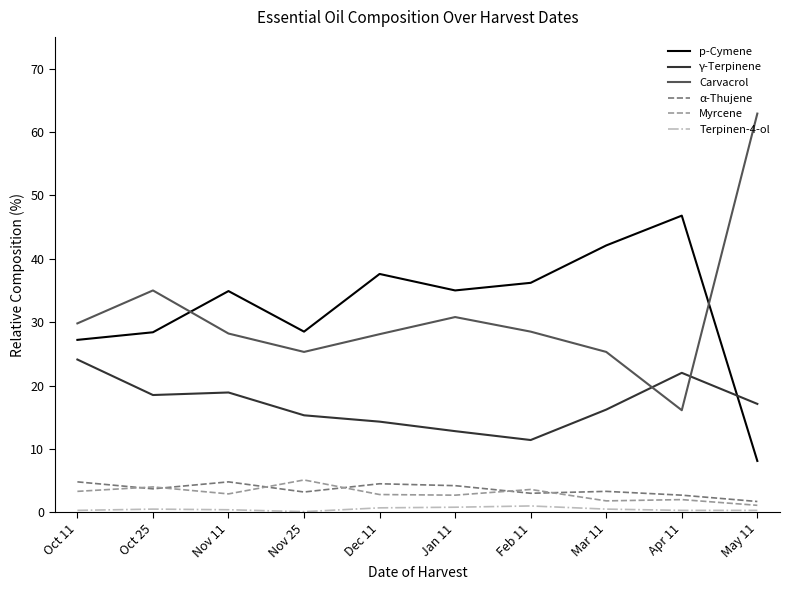

Which category has the highest value in the γ-Terpinene series?

Oct 11